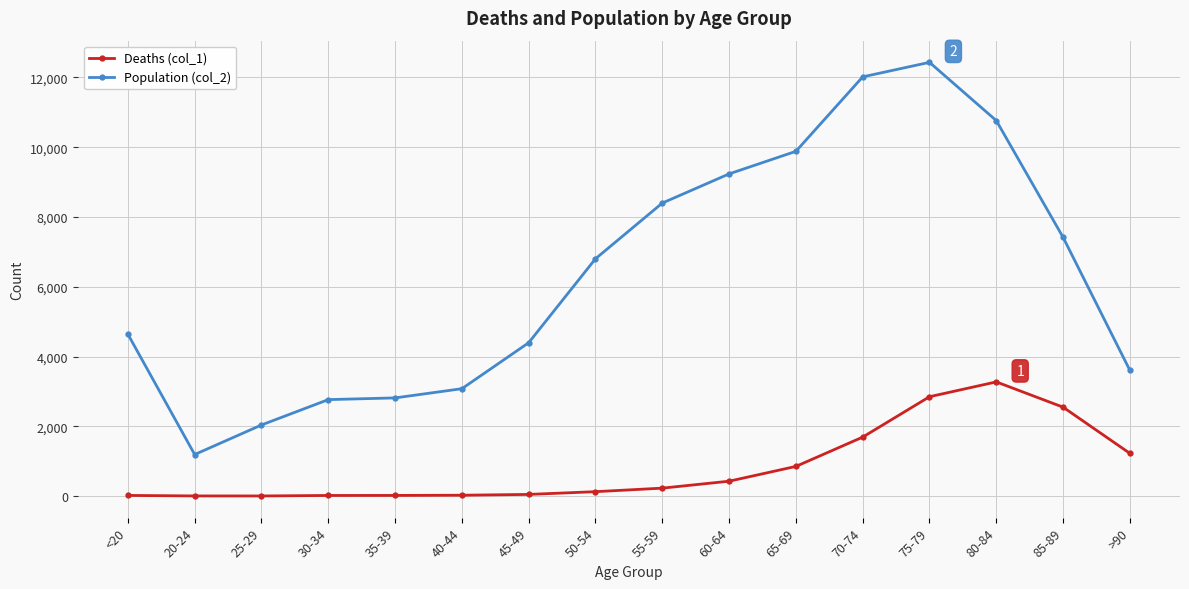

What is the maximum value shown in the chart?

12434